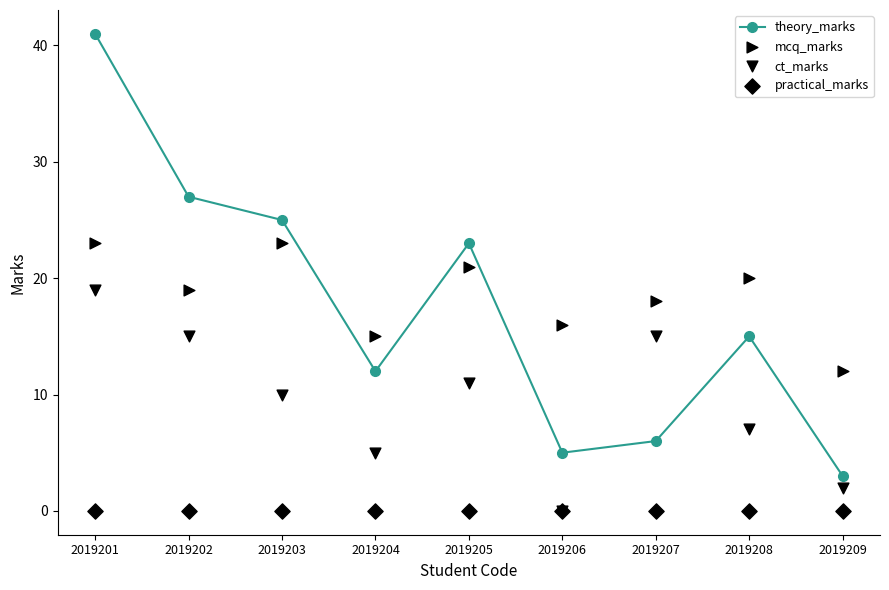

At how many categories does at least one series exceed 40?

1